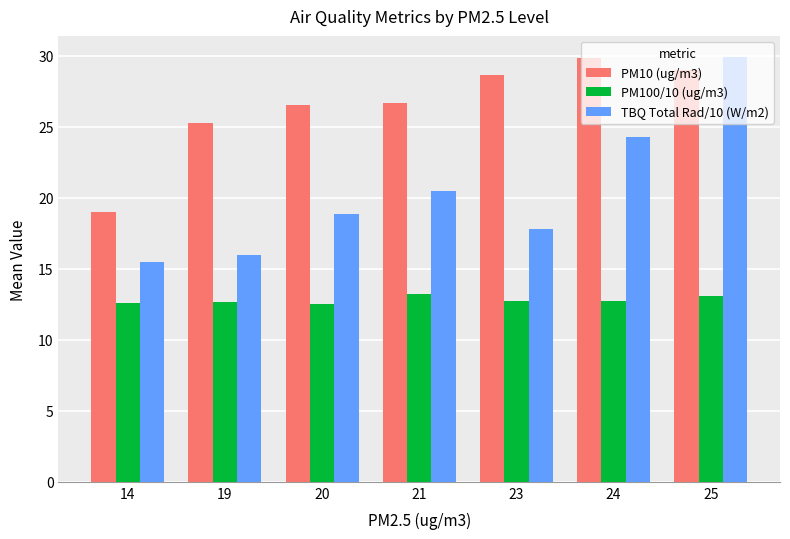

The value of TBQ Total Rad/10 (W/m2) at 14 is 15.5. True or false?

True